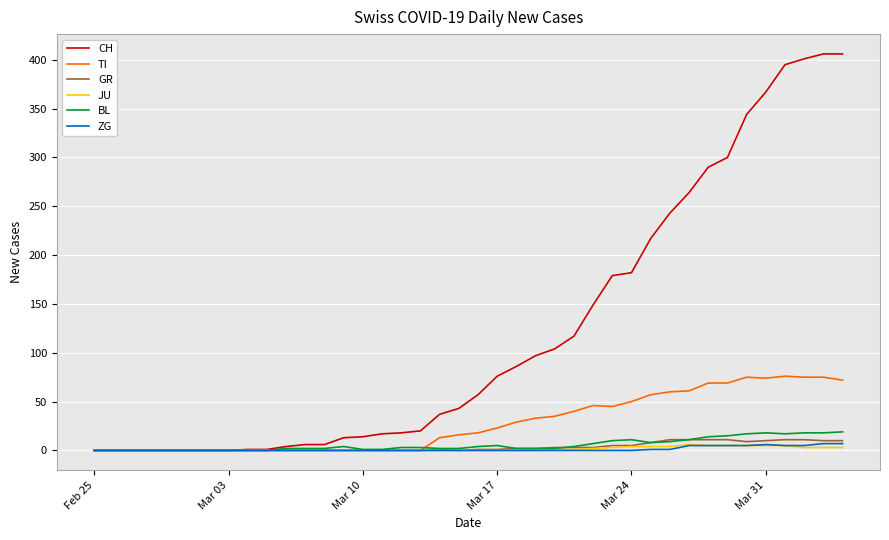

What is the sum of all BL values?

233